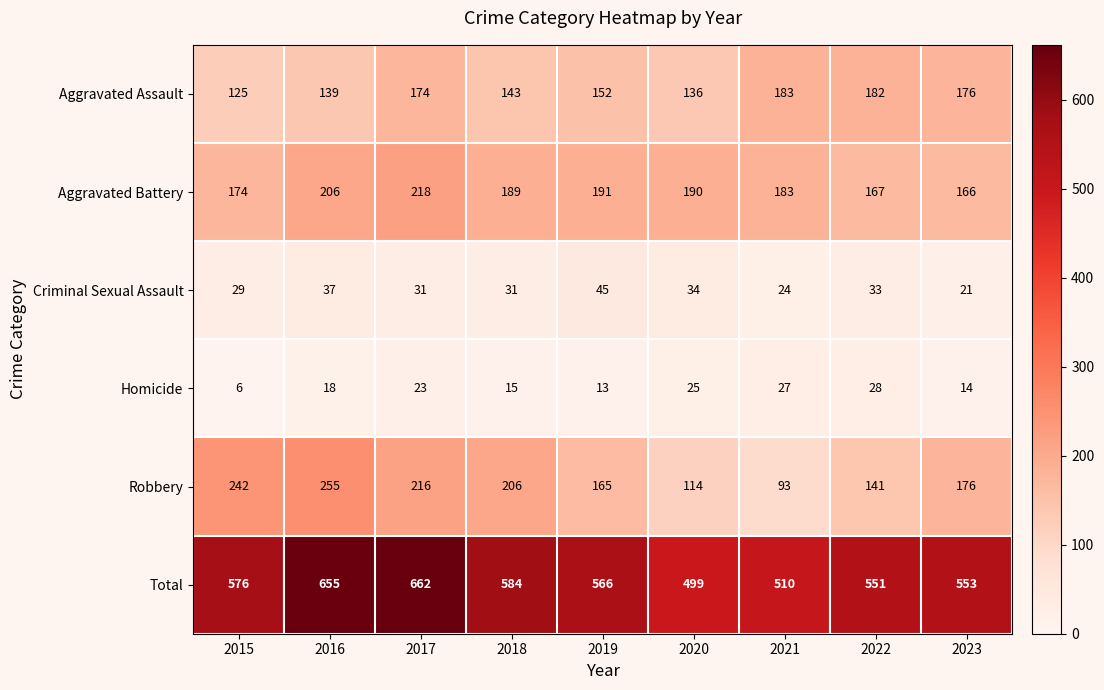

The value of Robbery at 2017 is 216. True or false?

True